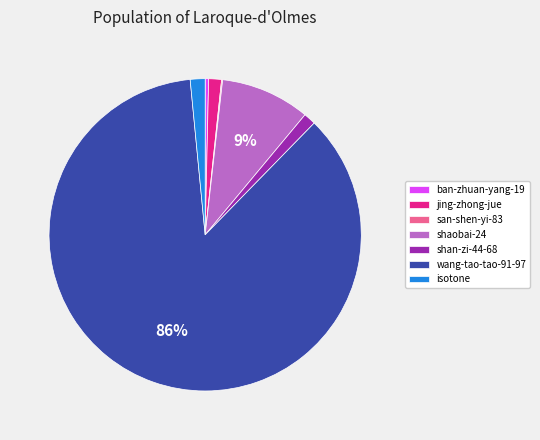

To the nearest percent, what percentage of the pie is isotone?

2%